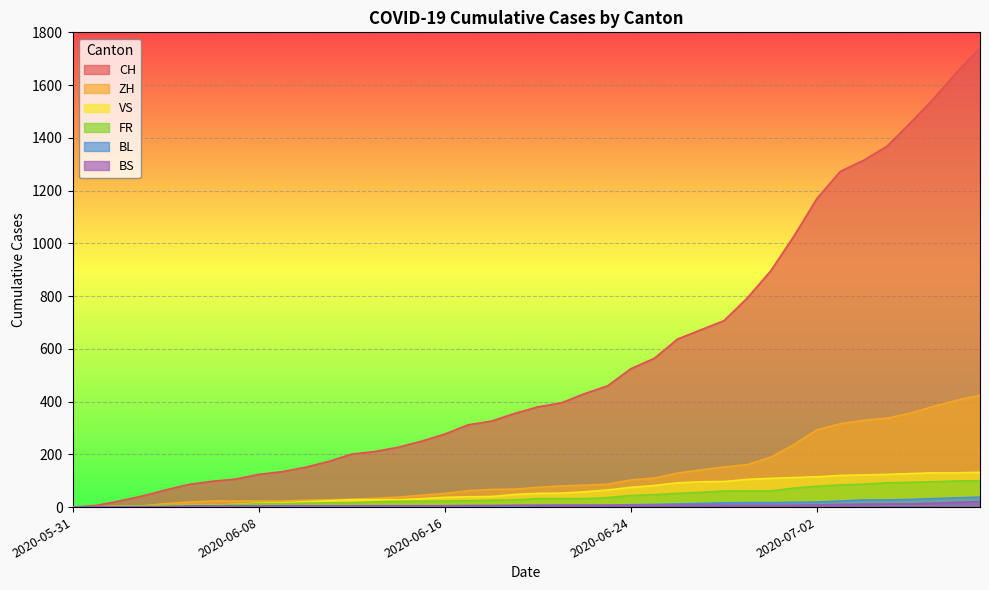

How many categories are shown in the chart?

40